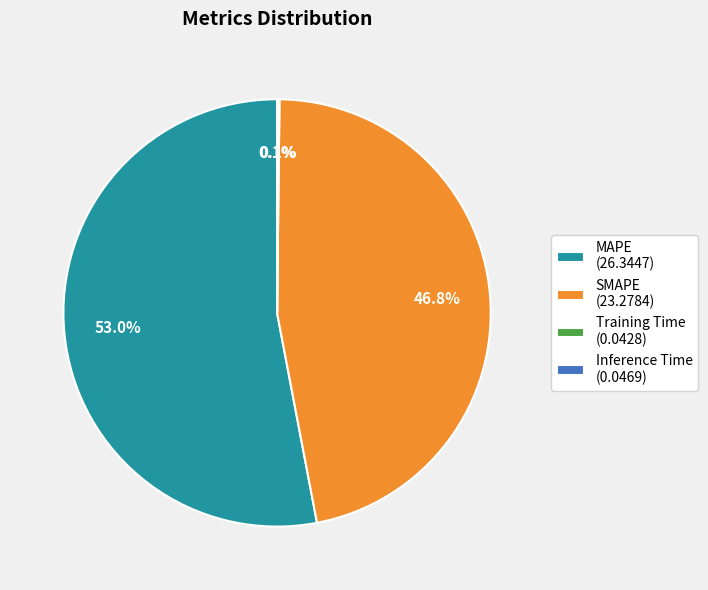

What is the majority slice?

MAPE